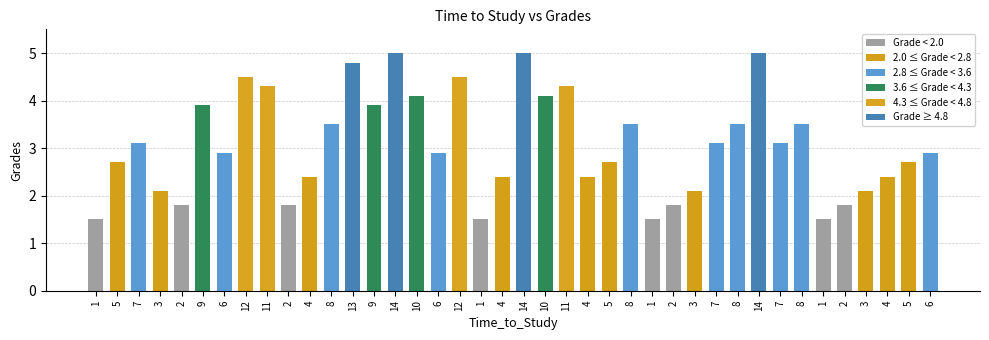

Which category has the highest value across all series?

14